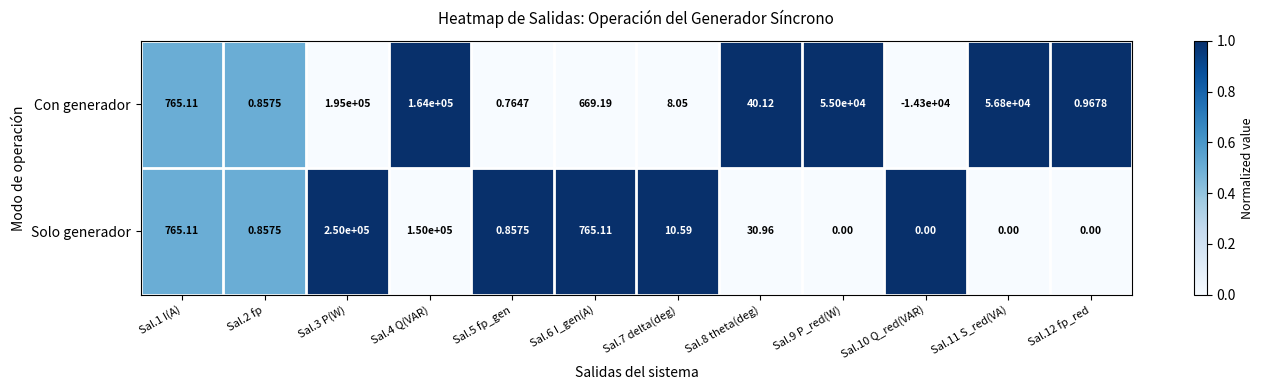

Which series has the widest spread of values?

Solo generador